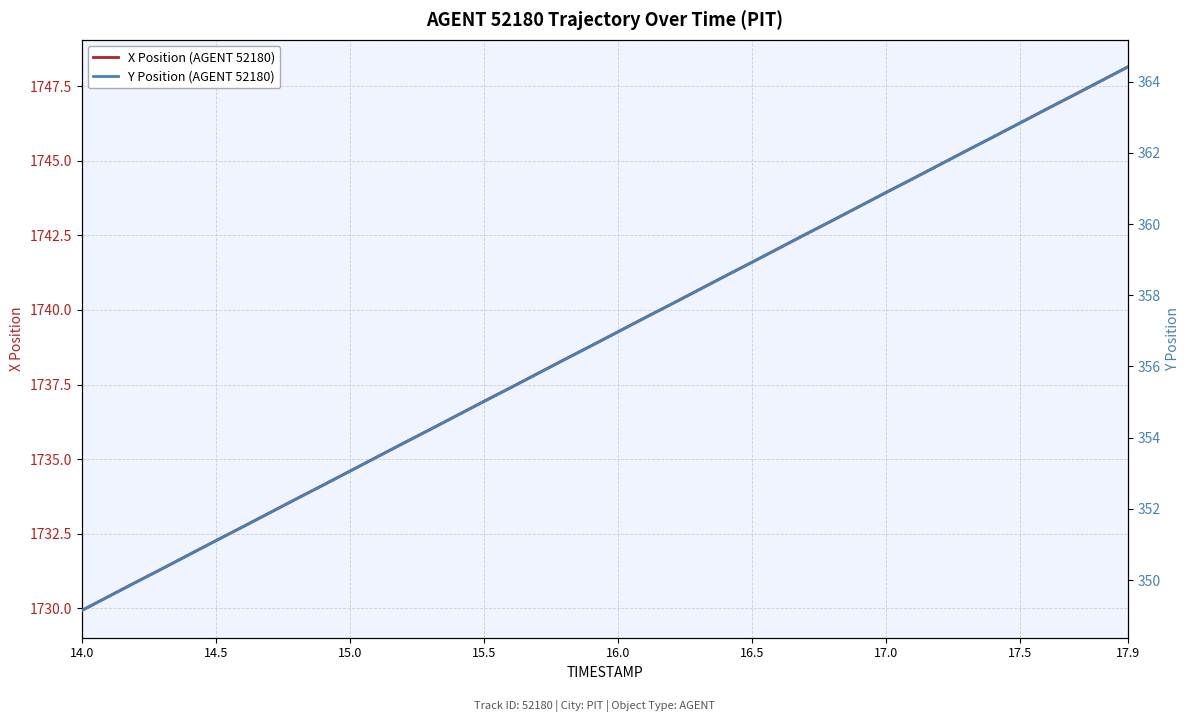

What is the value of the Y Position (AGENT 52180) point at the 3rd from the left?

349.9